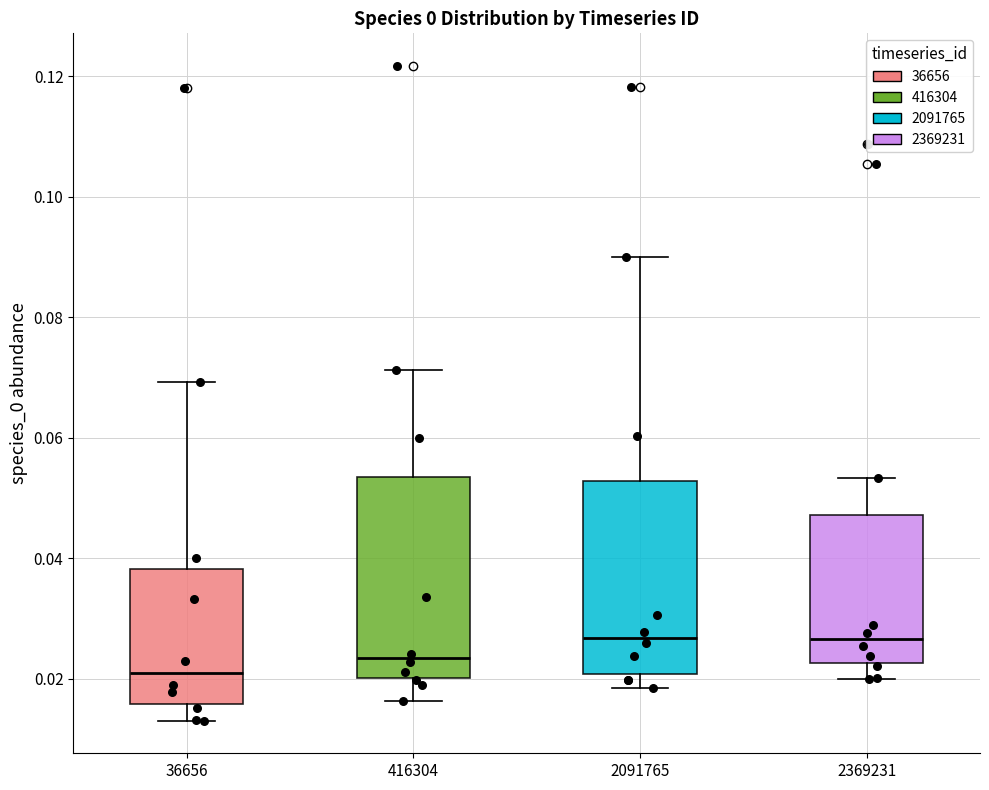

Where is the lower edge of the box at x = 2369231 on the y-axis? The values are not printed on the chart, so give them approximately, as read against the axis.

0.022